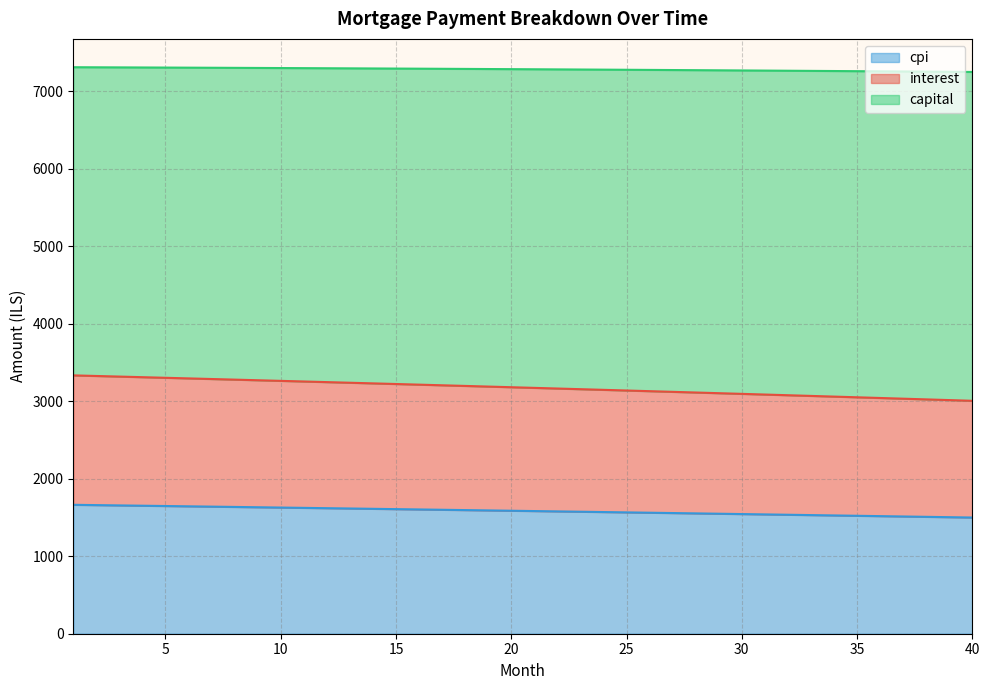

Does the chart have visible grid lines?

Yes